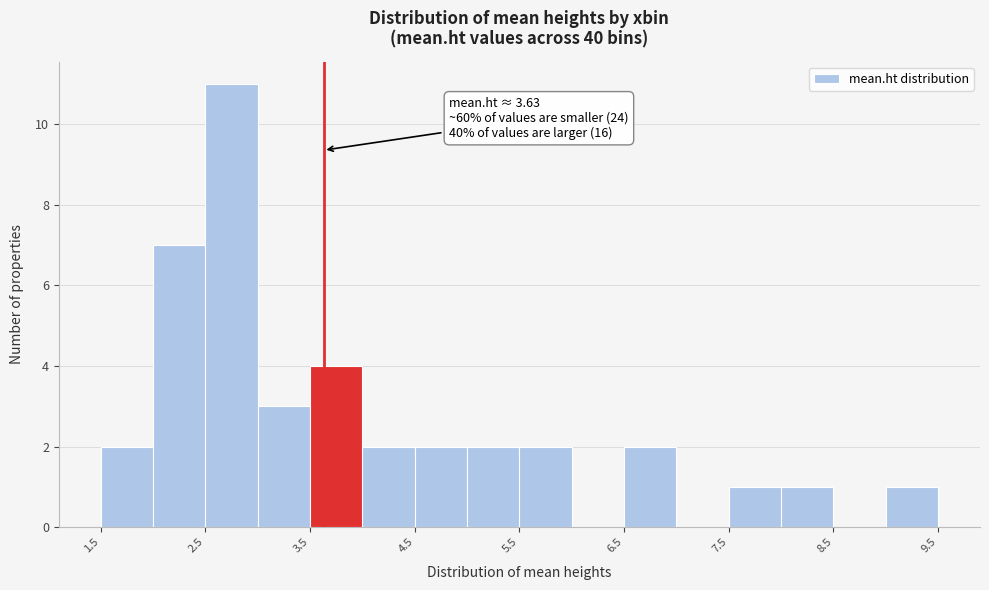

Which range on the x-axis has the tallest bar?

2.5 to 3.0